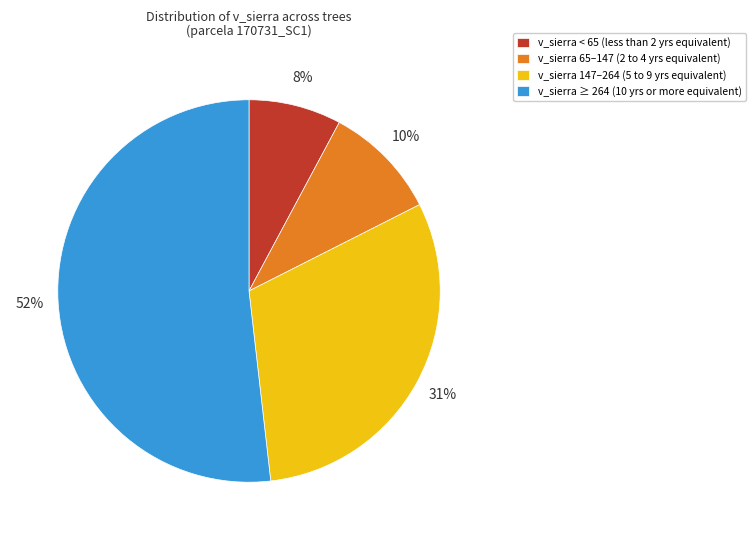

What is the largest slice in the pie chart?

v_sierra ≥ 264 (10 yrs or more equivalent)